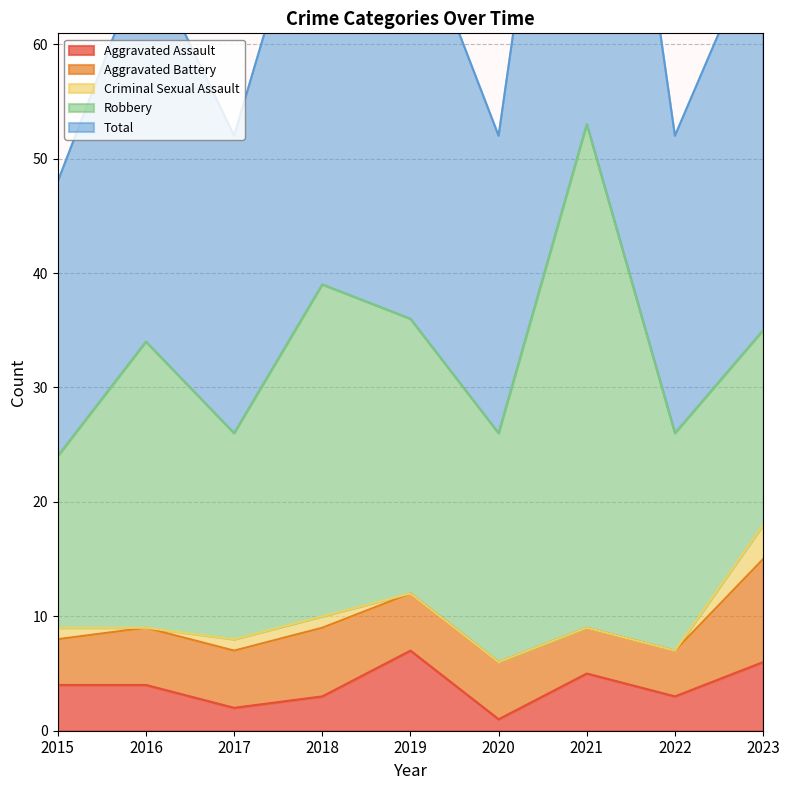

What value does the Robbery series have at 2016?

25